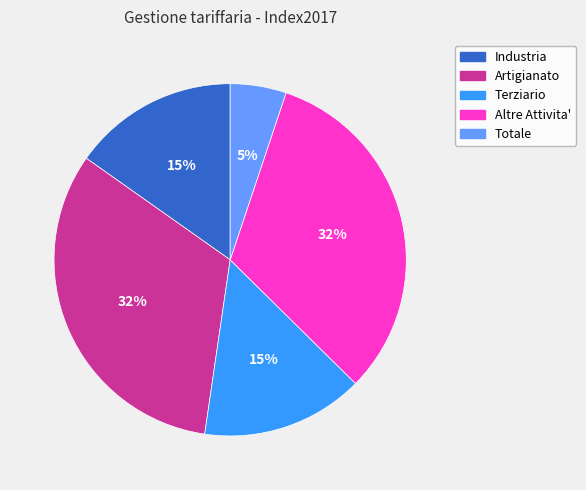

Between Totale and Artigianato, which is larger?

Artigianato